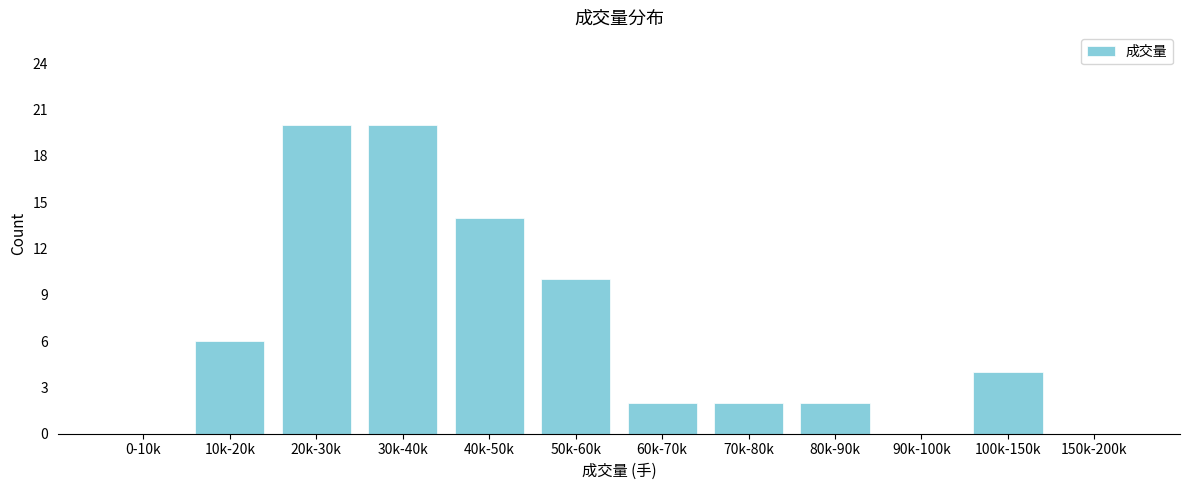

Reading left to right, what are all the values shown in this chart?

0-10k=0	10k-20k=6	20k-30k=20	30k-40k=20	40k-50k=14	50k-60k=10	60k-70k=2	70k-80k=2	80k-90k=2	90k-100k=0	100k-150k=4	150k-200k=0